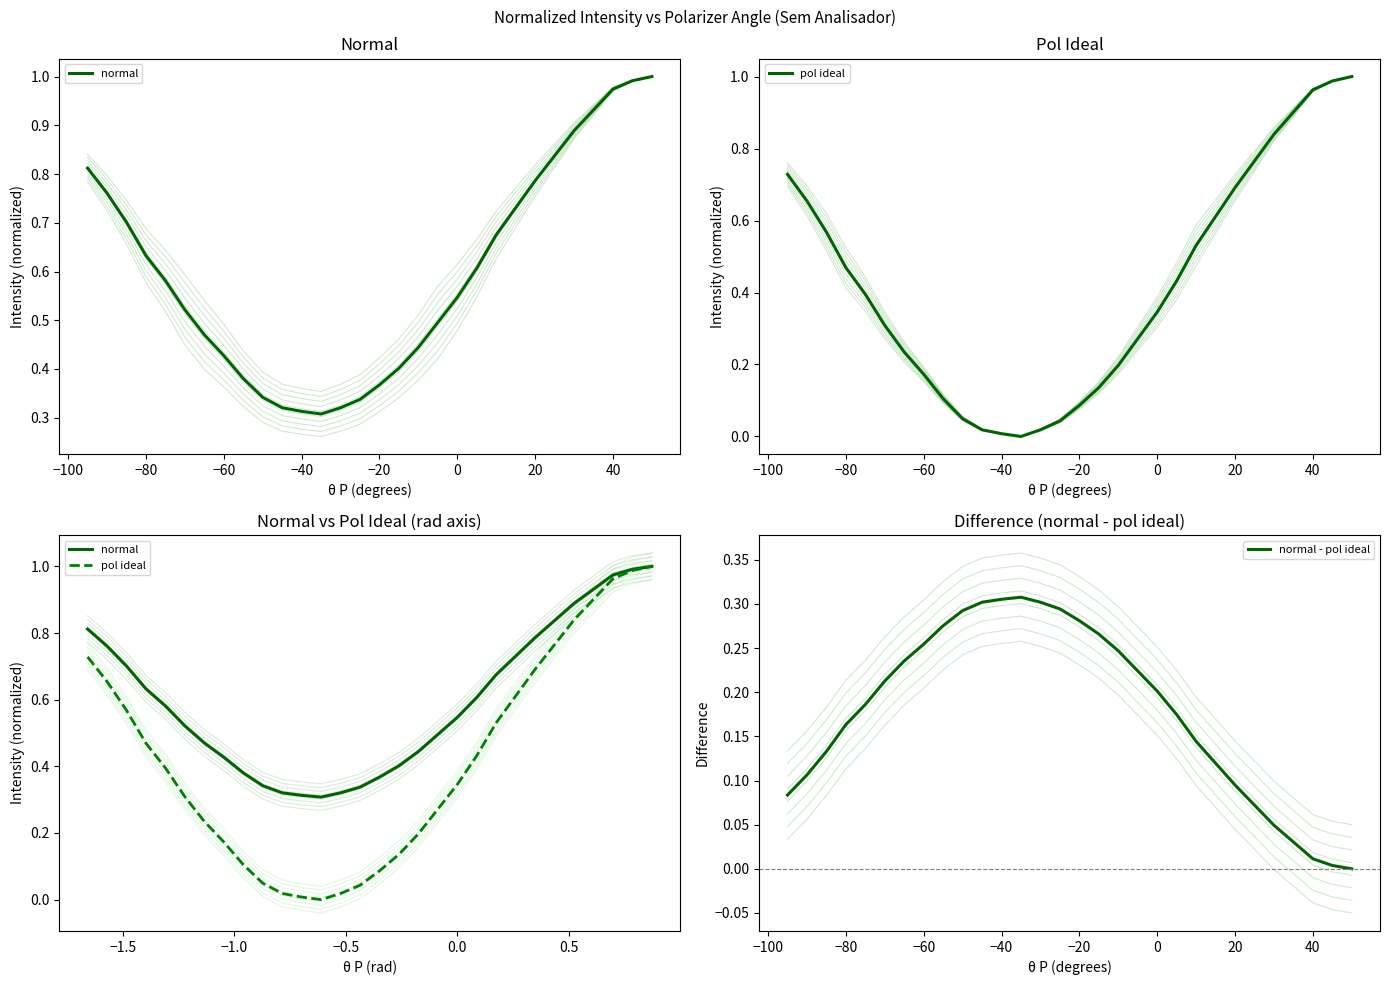

List the series in order of their overall mean, highest first.

normal, pol ideal, normal - pol ideal